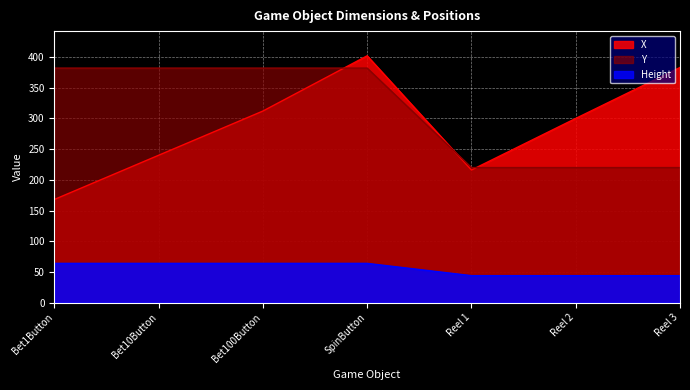

What is the label of the 2nd point from the right?

Reel 2